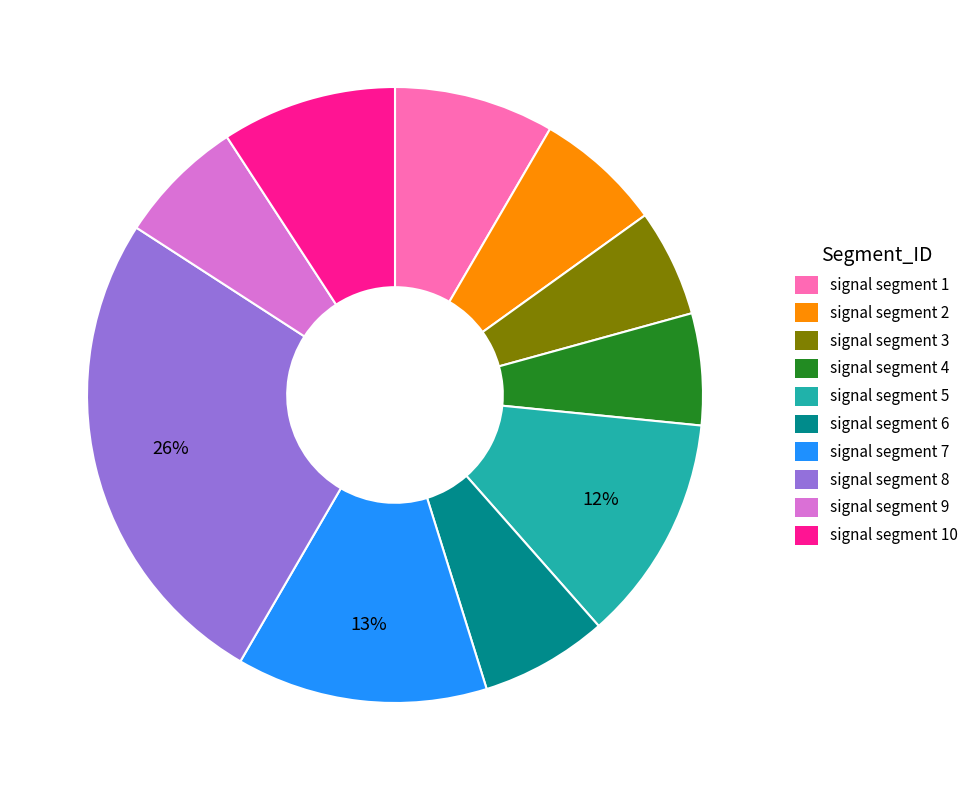

Between signal segment 10 and signal segment 6, which is larger?

signal segment 10